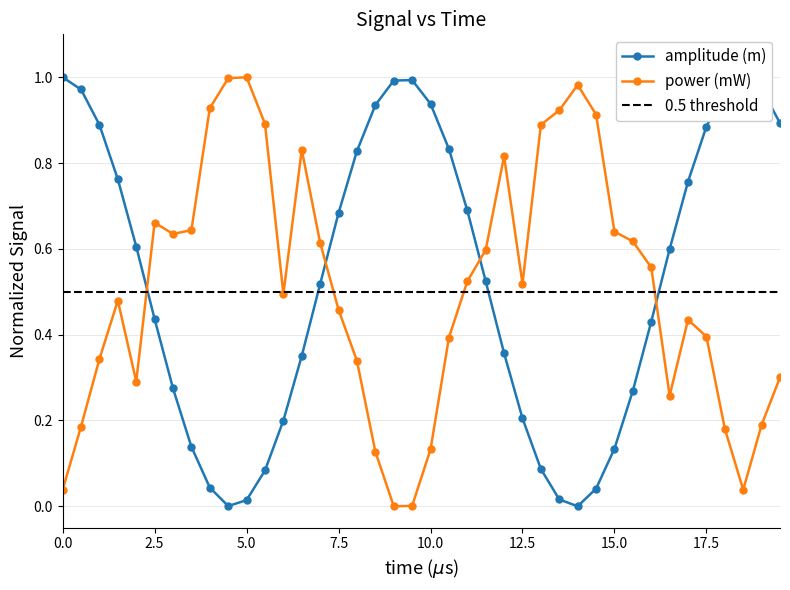

What are all the series names shown in the legend?

amplitude (m), power (mW)